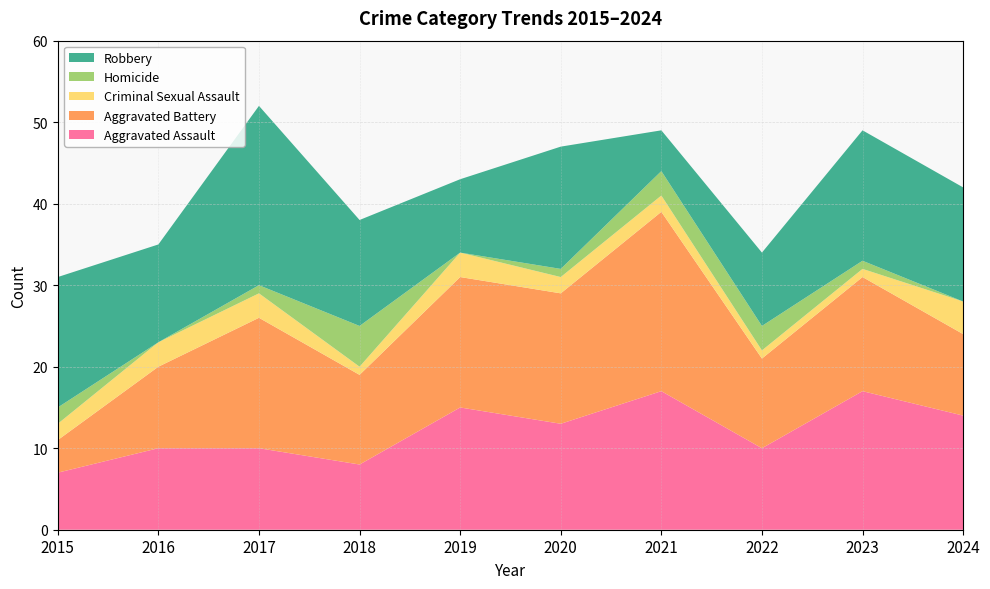

Reading left to right, what are all the values shown in this chart?

Aggravated Assault: 2015=7	2016=10	2017=10	2018=8	2019=15	2020=13	2021=17	2022=10	2023=17	2024=14
Aggravated Battery: 2015=4	2016=10	2017=16	2018=11	2019=16	2020=16	2021=22	2022=11	2023=14	2024=10
Criminal Sexual Assault: 2015=2	2016=3	2017=3	2018=1	2019=3	2020=2	2021=2	2022=1	2023=1	2024=4
Homicide: 2015=2	2016=0	2017=1	2018=5	2019=0	2020=1	2021=3	2022=3	2023=1	2024=0
Robbery: 2015=16	2016=12	2017=22	2018=13	2019=9	2020=15	2021=5	2022=9	2023=16	2024=14